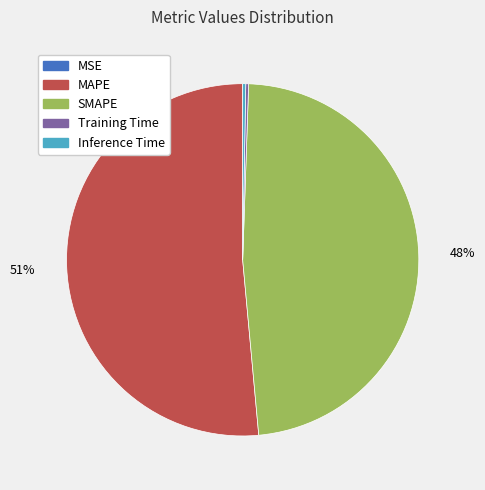

To the nearest percent, what percentage of the pie is SMAPE?

48%